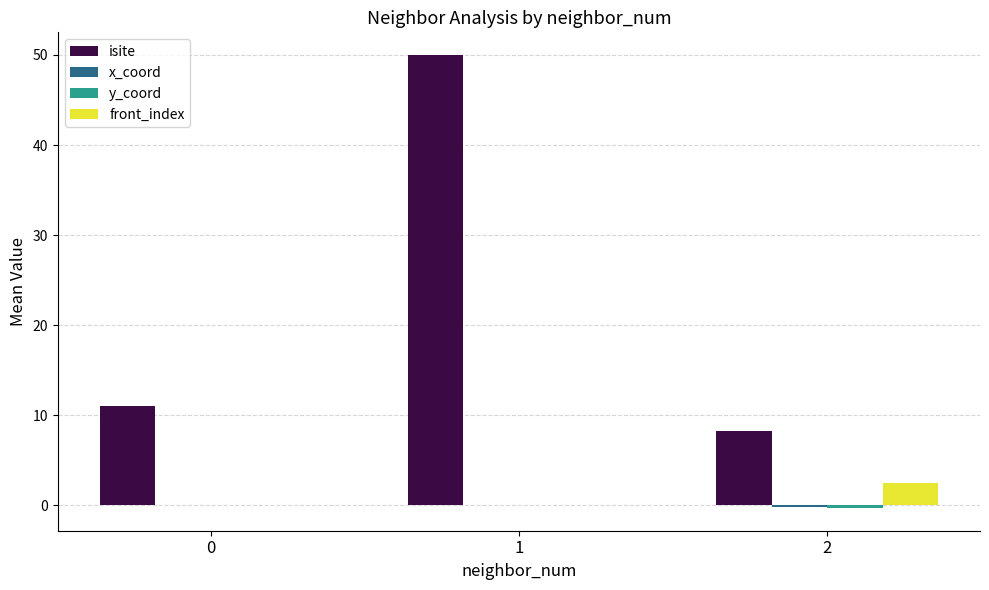

The isite series shows 84.9 at 1. True or false?

False